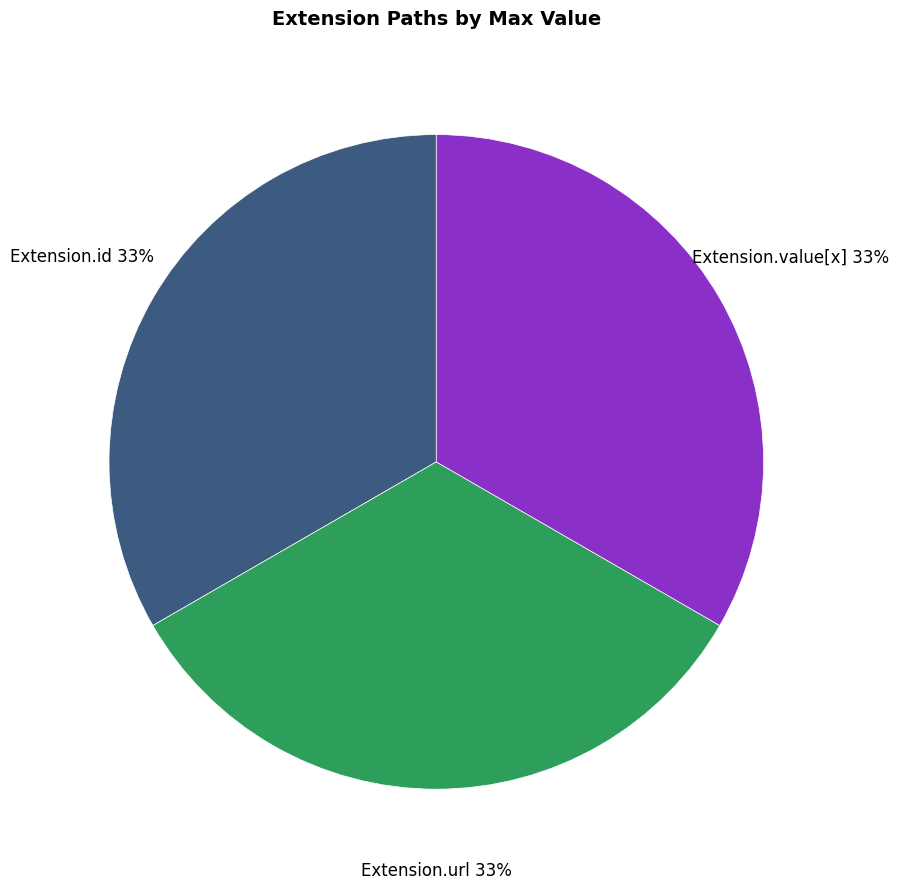

Is there a majority slice in this chart?

No